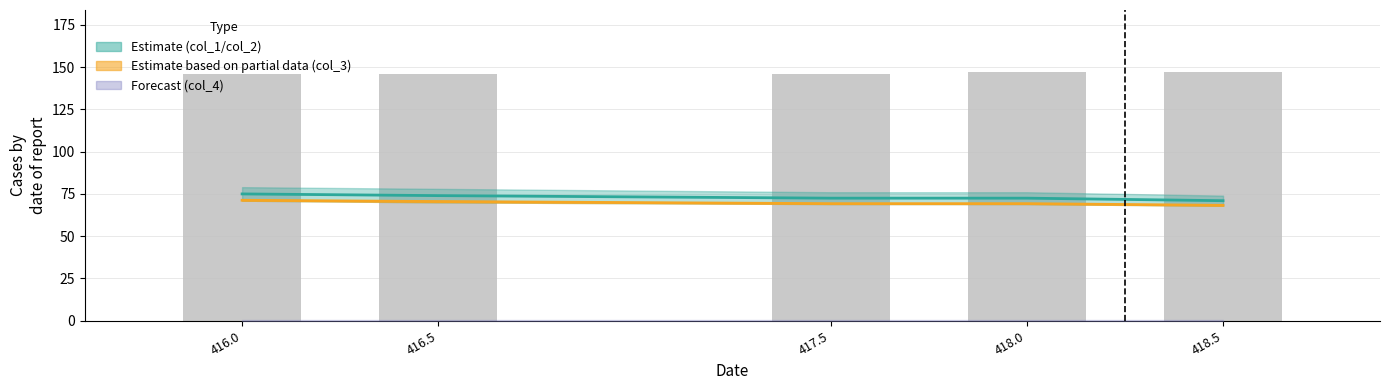

Does the chart contain stacked bars?

No